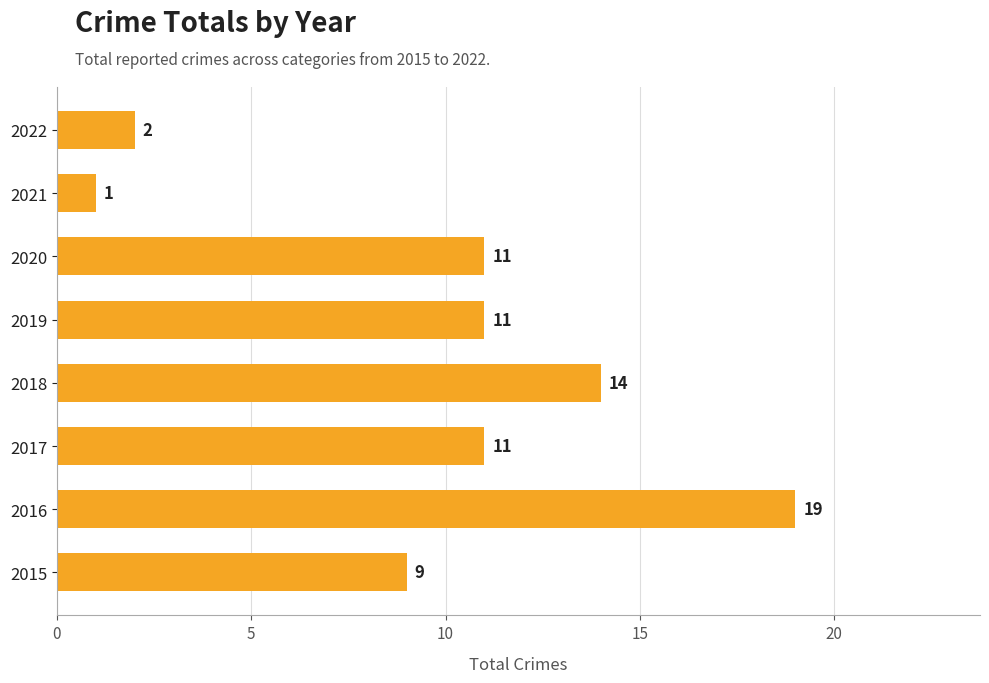

Reading top to bottom, list all the values displayed in this chart.

2022=2	2021=1	2020=11	2019=11	2018=14	2017=11	2016=19	2015=9